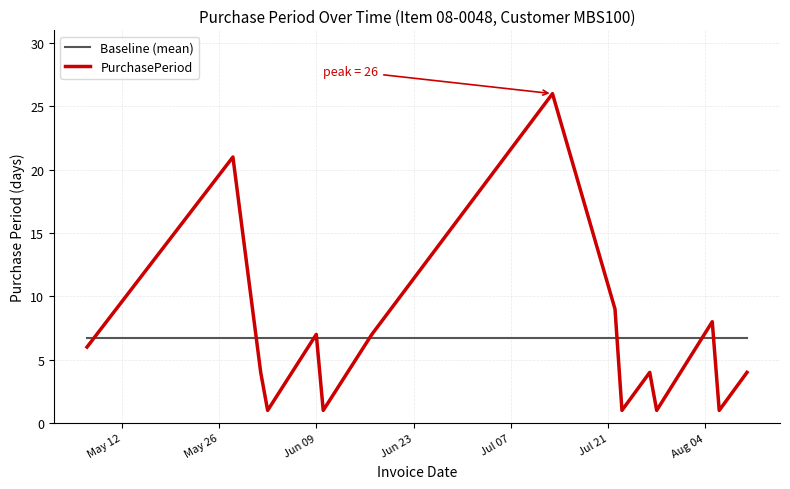

What is the difference between the maximum and minimum values in the PurchasePeriod series?

25.0